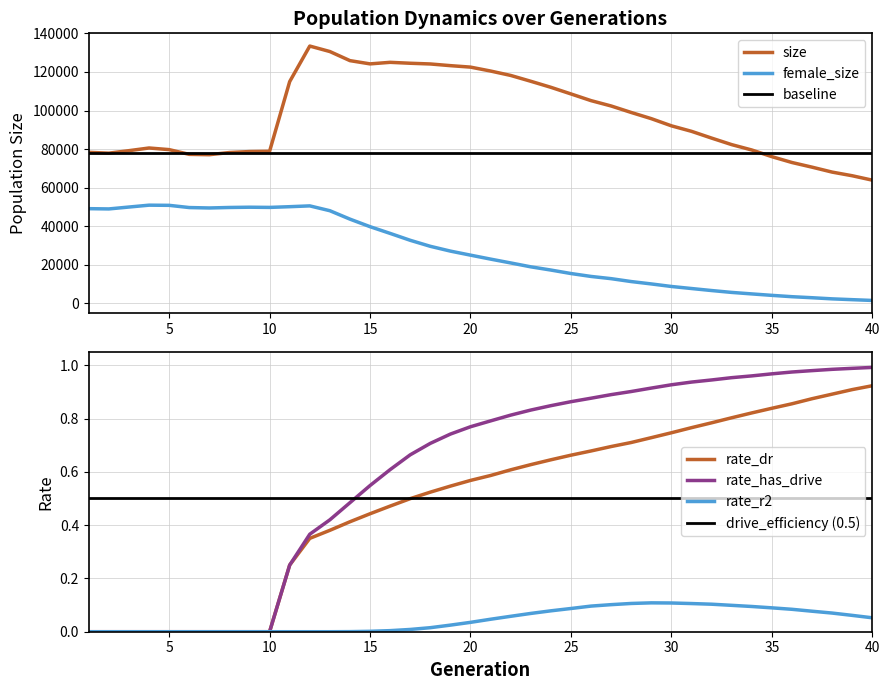

Which has a higher value, 16 or 1?

16